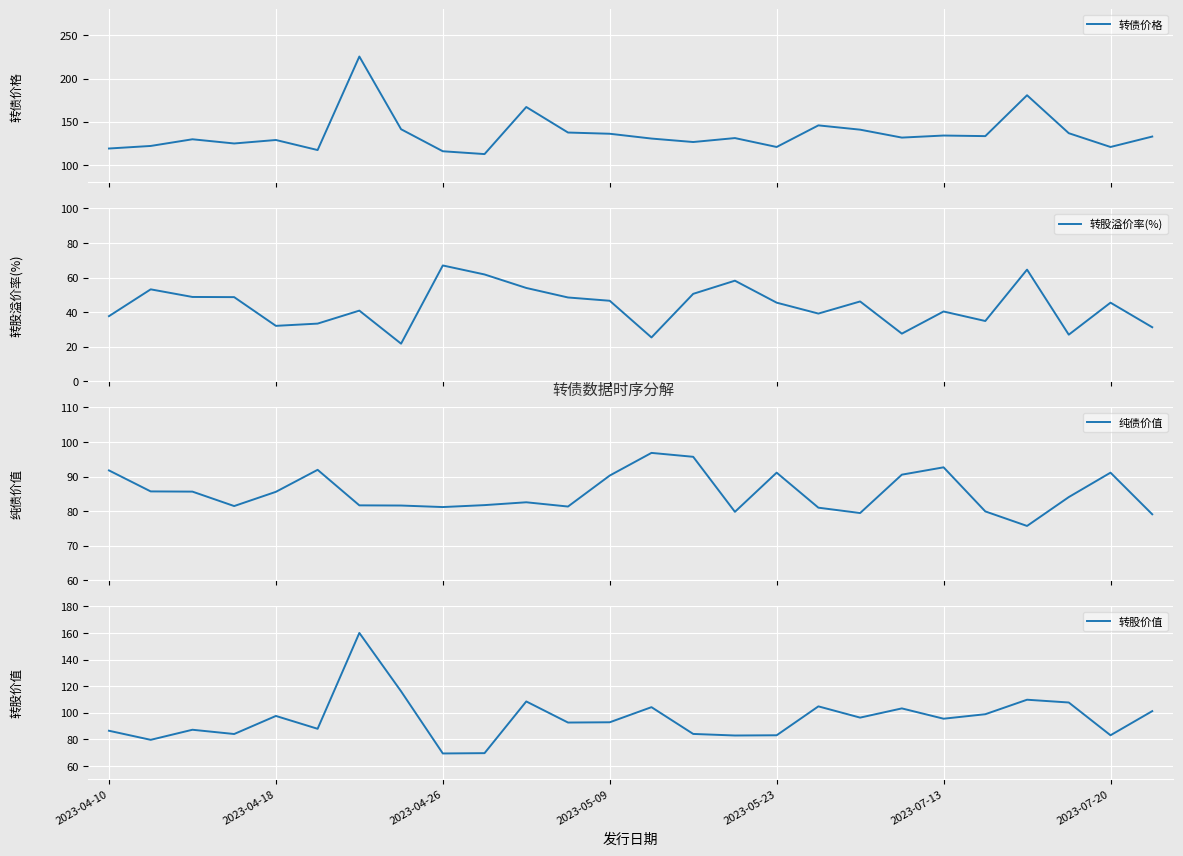

True or false: 转股溢价率(%) and 转股价值 cross at least once.

False